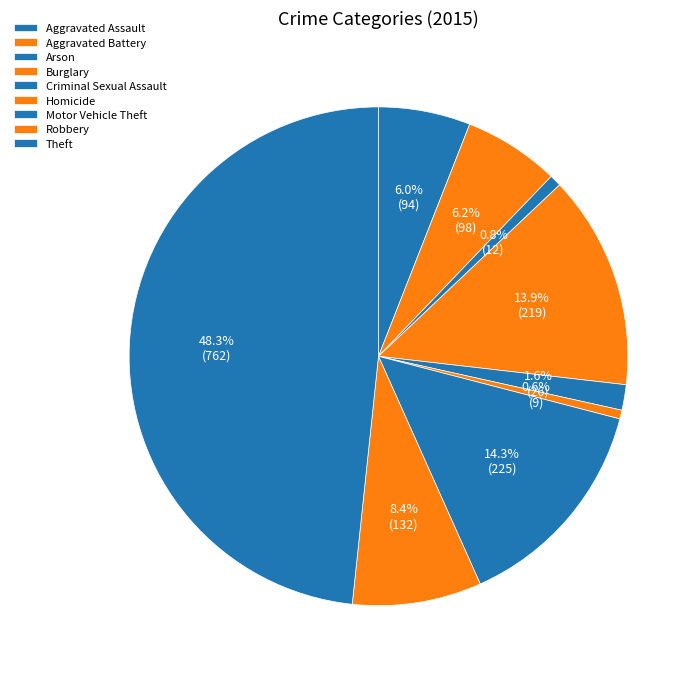

Count the number of slices in the pie.

9